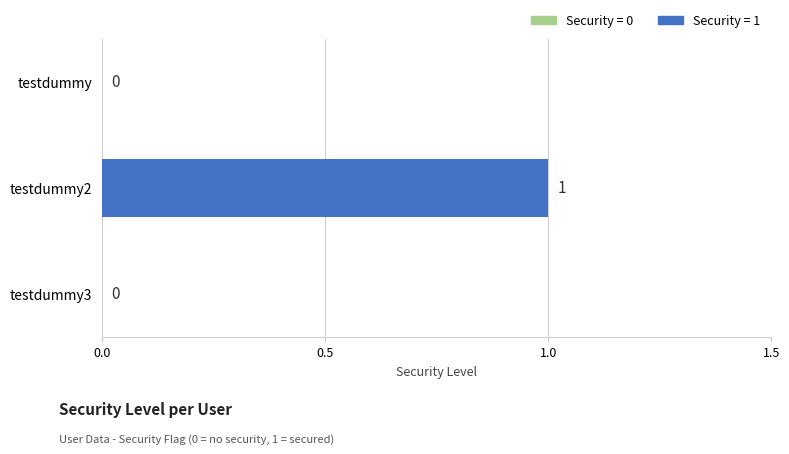

What is the sum of all values?

1